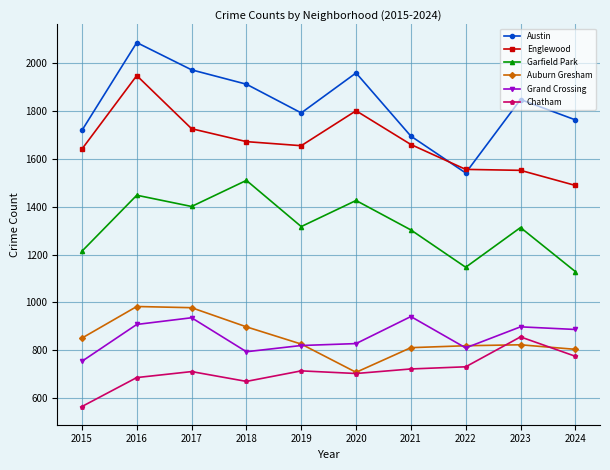

True or false: Englewood and Garfield Park intersect in this chart.

False